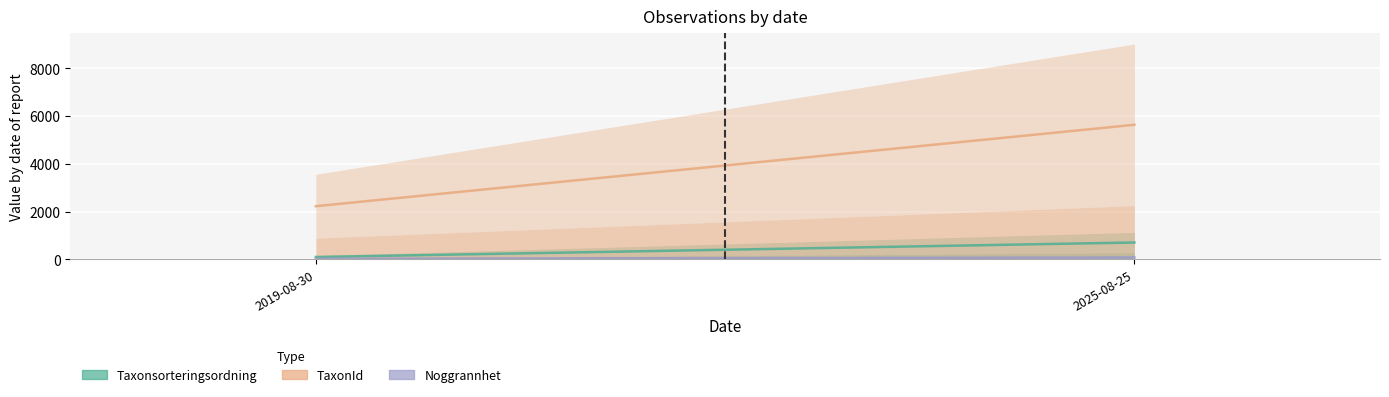

What are all the series names shown in the legend?

Taxonsorteringsordning, TaxonId, Noggrannhet